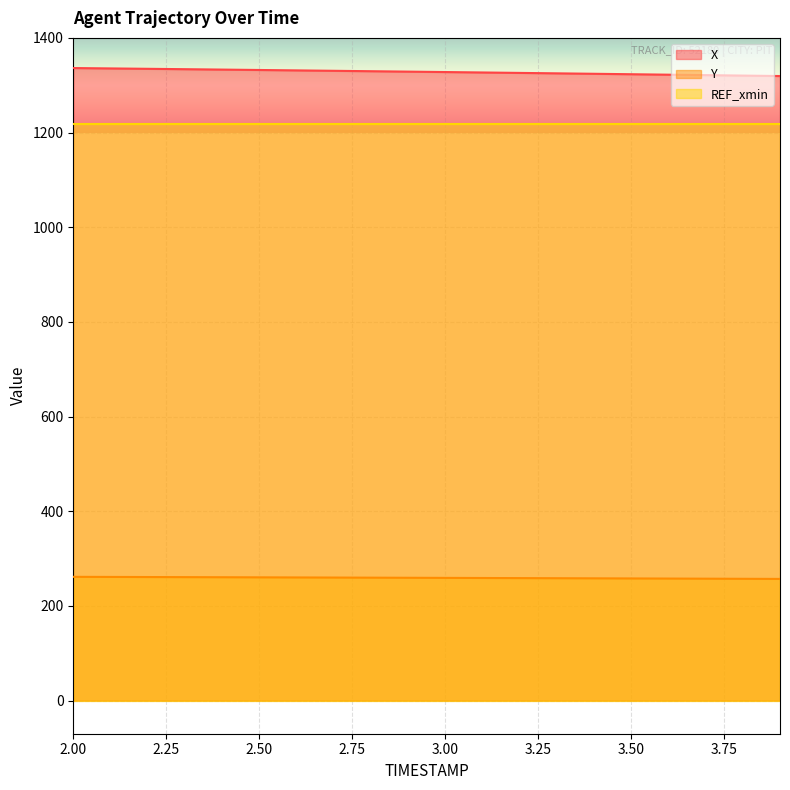

Which label corresponds to the smallest value in the chart?

3.9